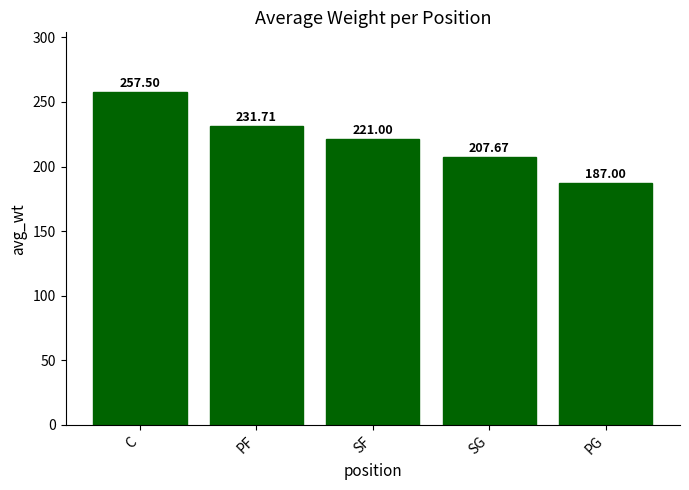

Reading left to right, extract all data points from this chart.

257.5	231.7	221.0	207.7	187.0